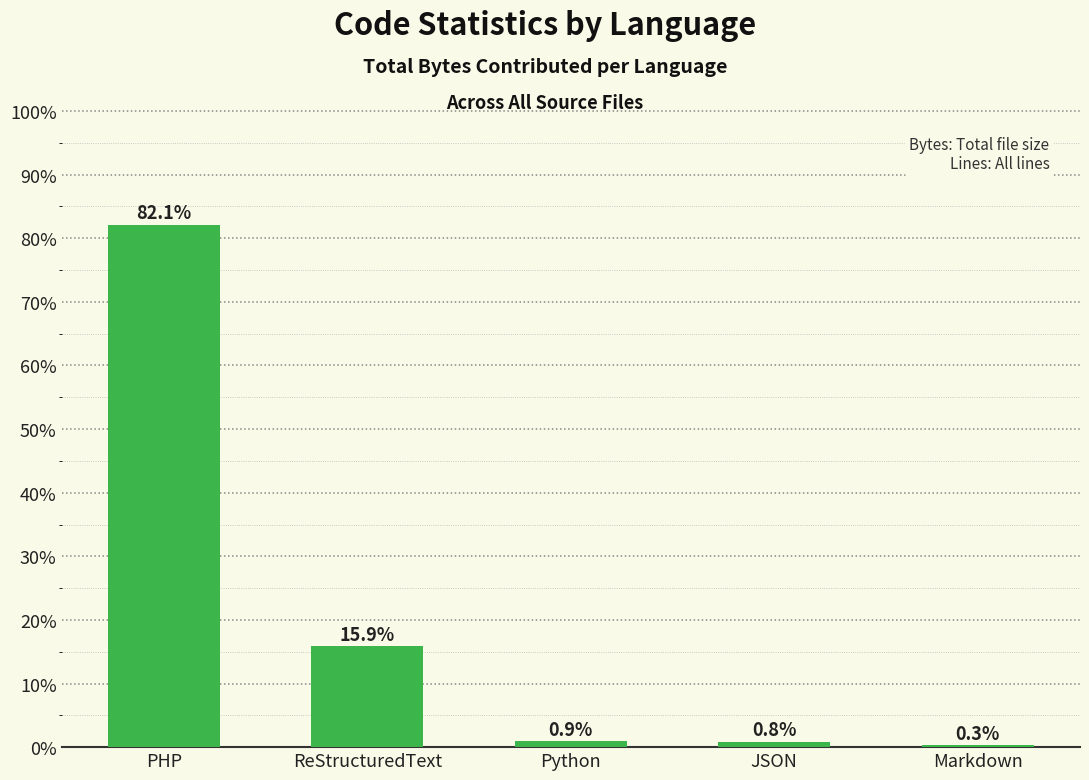

What is the sum of the values at ReStructuredText and JSON?

16.7